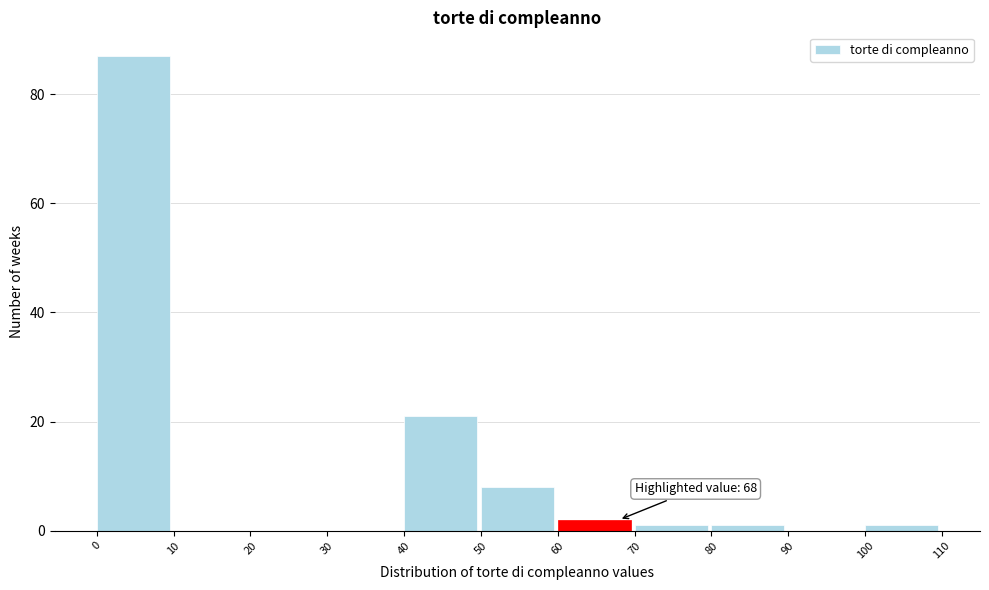

Which range on the x-axis has the tallest bar?

0 to 10